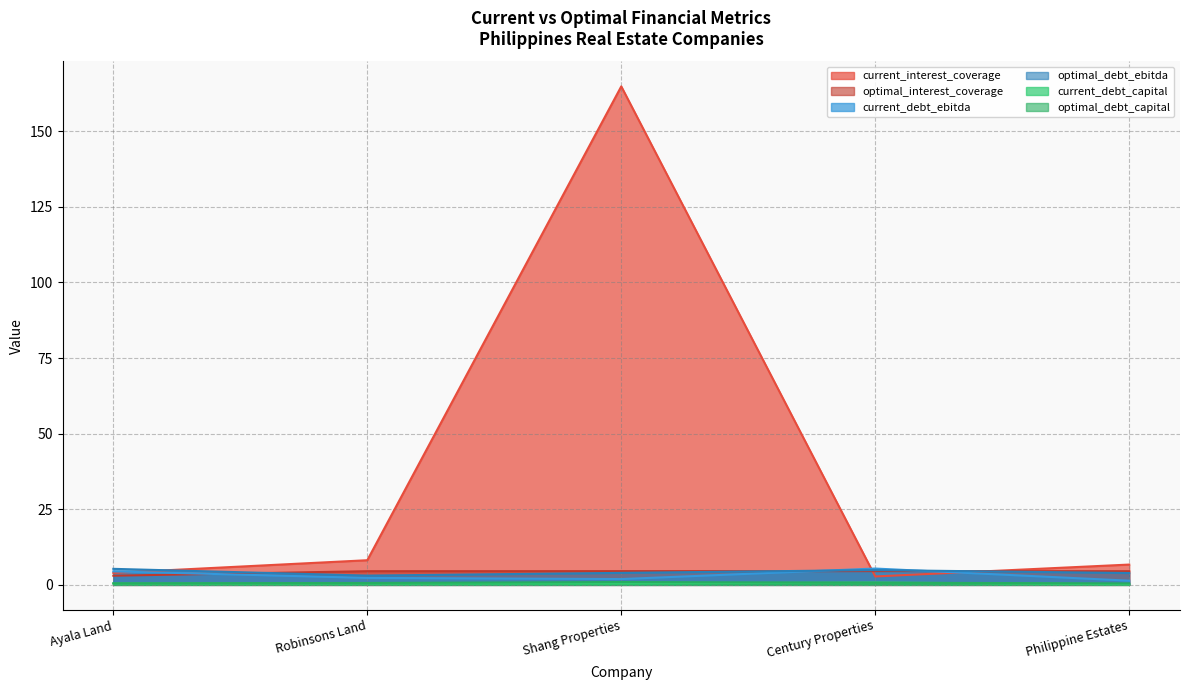

At which category is the sum across all series the highest?

Shang Properties